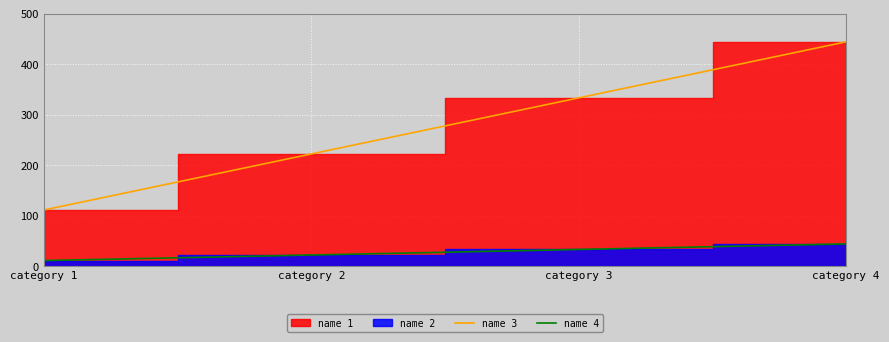

True or false: name 4 and name 3 intersect in this chart.

False